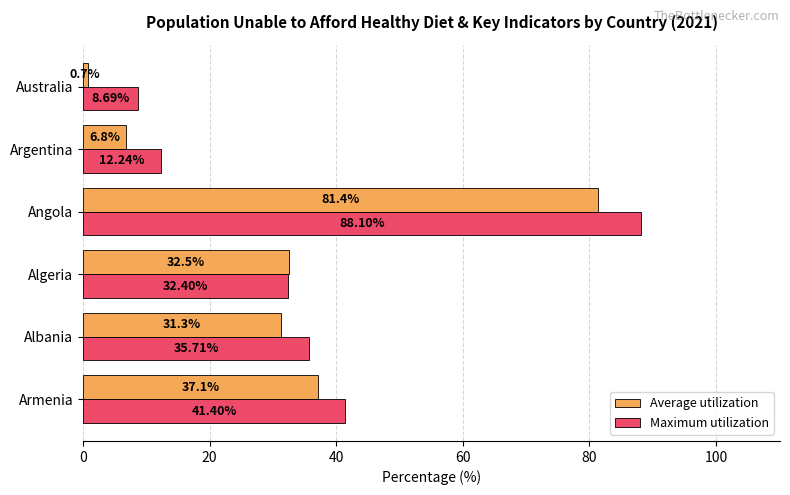

What is the minimum value for Maximum utilization?

8.7